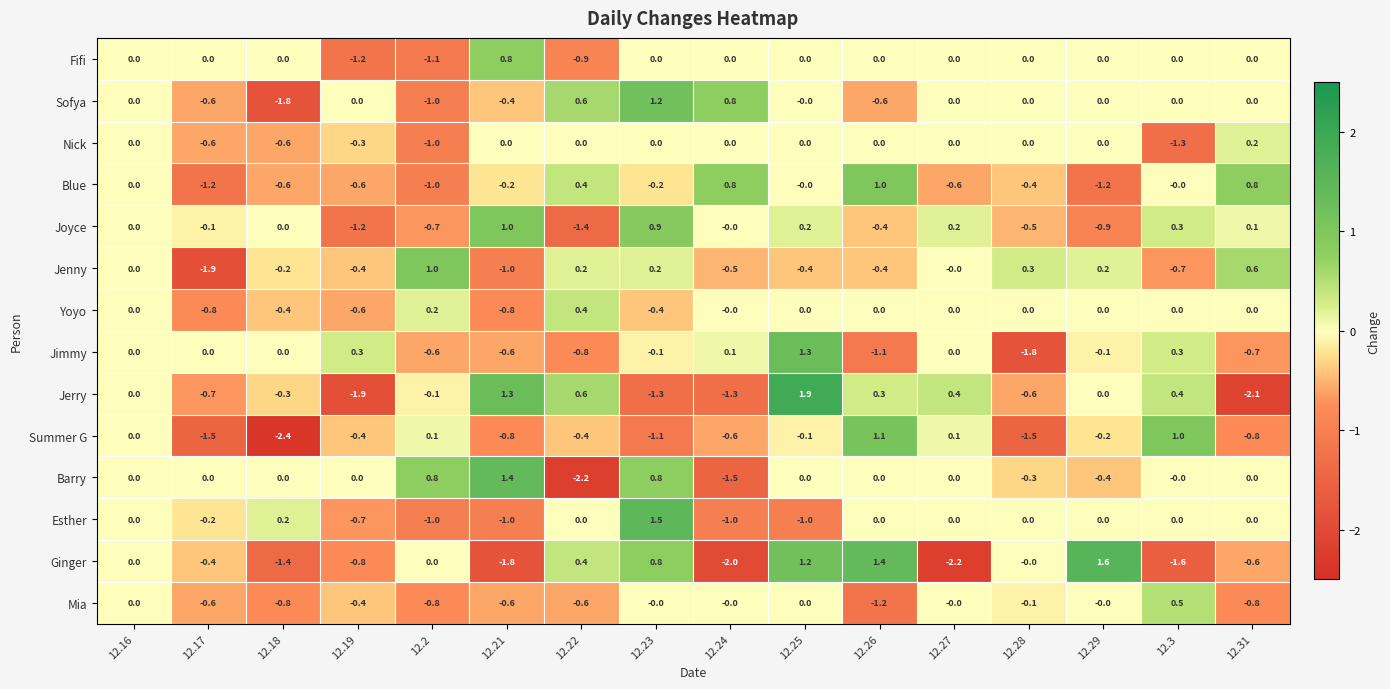

What value does the Joyce series have at 12.23?

0.9